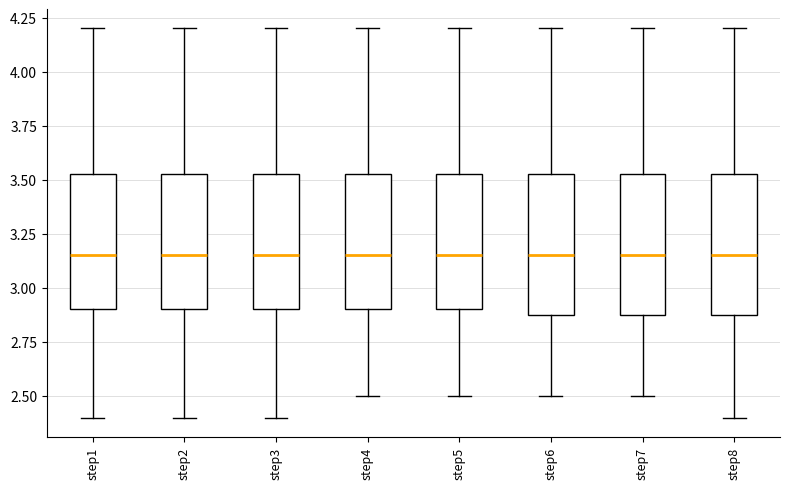

Reading left to right, transcribe this box plot: for each box, give where its median line is, the range the box spans, and where its two whiskers end, as read against the y-axis. The values are not printed on the chart, so give them approximately, as read against the axis.

step1: median 3.15, box 2.90 to 3.55, whiskers 2.40 to 4.20
step2: median 3.15, box 2.90 to 3.55, whiskers 2.40 to 4.20
step3: median 3.15, box 2.90 to 3.55, whiskers 2.40 to 4.20
step4: median 3.15, box 2.90 to 3.55, whiskers 2.50 to 4.20
step5: median 3.15, box 2.90 to 3.55, whiskers 2.50 to 4.20
step6: median 3.15, box 2.90 to 3.55, whiskers 2.50 to 4.20
step7: median 3.15, box 2.90 to 3.55, whiskers 2.50 to 4.20
step8: median 3.15, box 2.90 to 3.55, whiskers 2.40 to 4.20